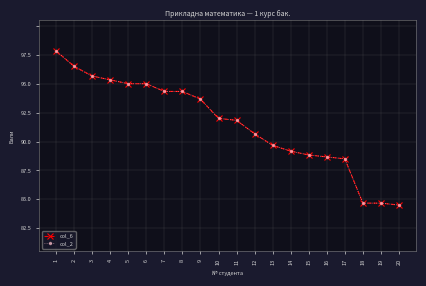

At which category does the chart reach its minimum across all series?

20